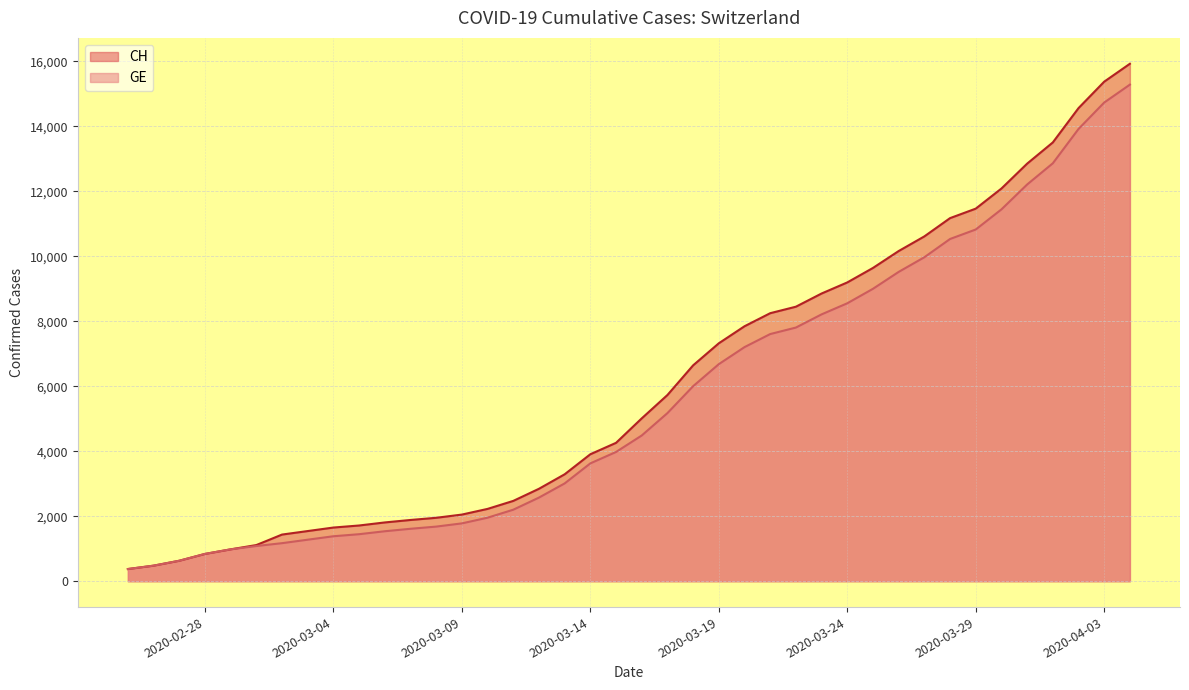

Reading left to right, list all the values displayed in this chart.

CH: 375	479	630	840	981	1113	1436	1544	1652	1715	1809	1885	1952	2051	2226	2472	2845	3291	3908	4259	5012	5731	6644	7323	7847	8249	8449	8855	9196	9642	10162	10613	11175	11467	12086	12852	13505	14561	15375	15926
GE: 375	479	630	840	981	1083	1171	1278	1384	1447	1538	1614	1681	1780	1955	2201	2574	3010	3627	3978	4485	5174	6002	6681	7205	7607	7807	8213	8554	9000	9520	9971	10533	10825	11444	12210	12863	13919	14733	15284